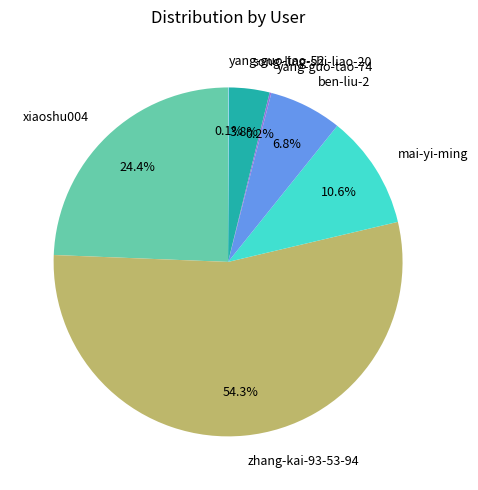

Which category has the biggest portion of the pie?

zhang-kai-93-53-94